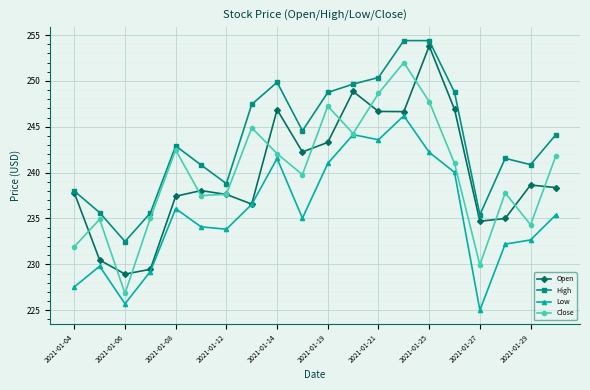

What is the minimum value shown in the chart?

225.0